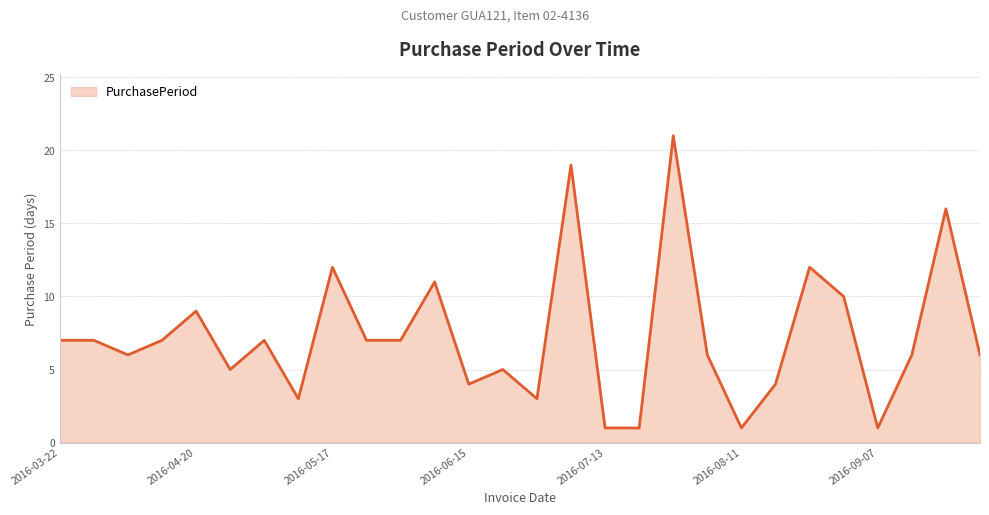

What is the greatest value displayed?

21